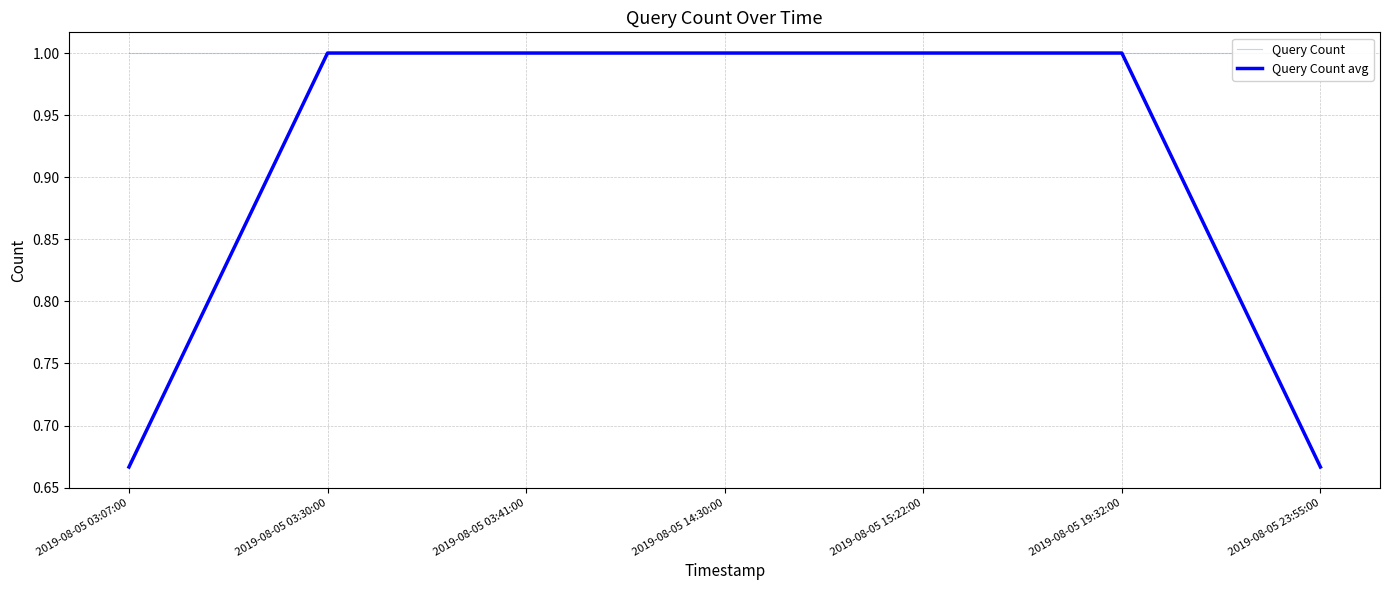

True or false: Query Count avg and Query Count cross at least once.

False